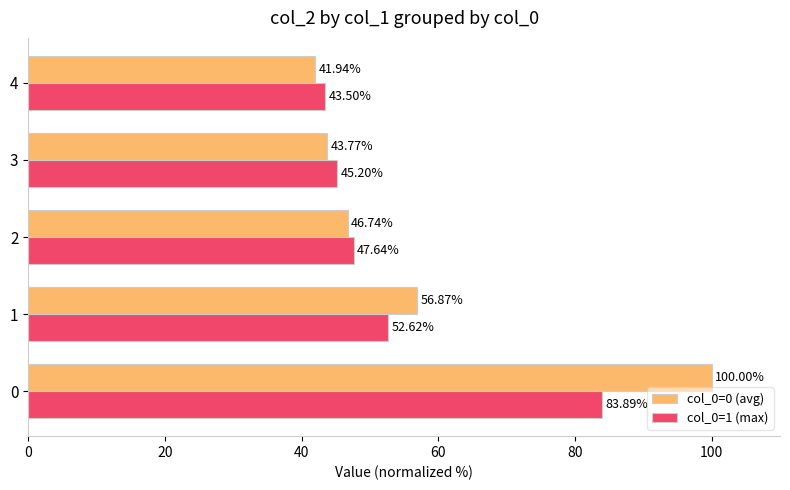

What is the minimum value shown in the chart?

41.9